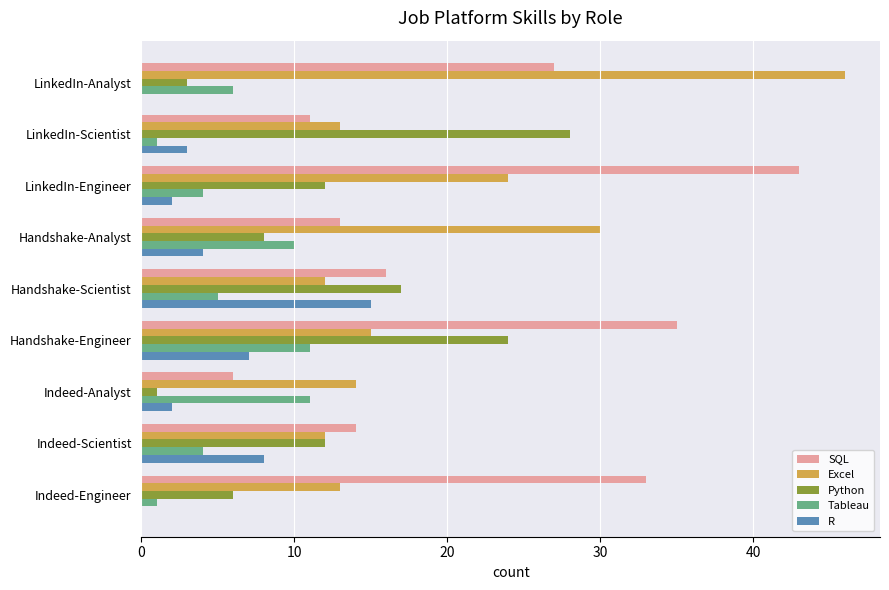

Which series changed the most between LinkedIn-Analyst and Handshake-Scientist?

Excel